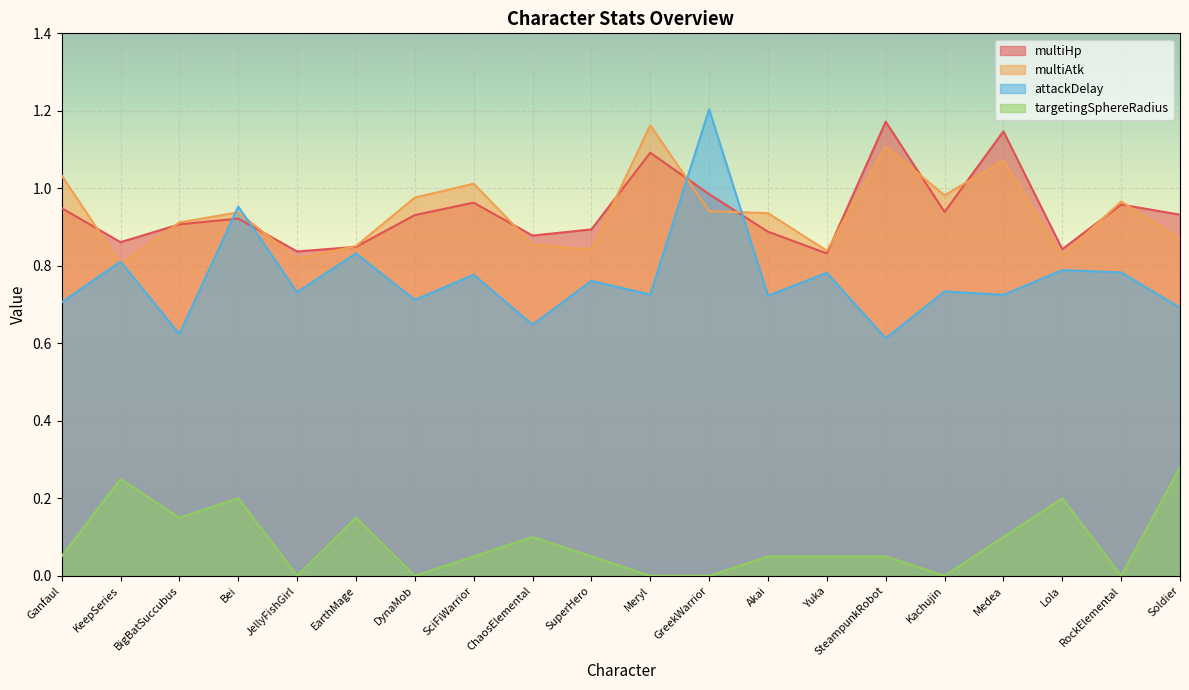

Is the value of attackDelay at SuperHero greater than the value of targetingSphereRadius at DynaMob?

Yes